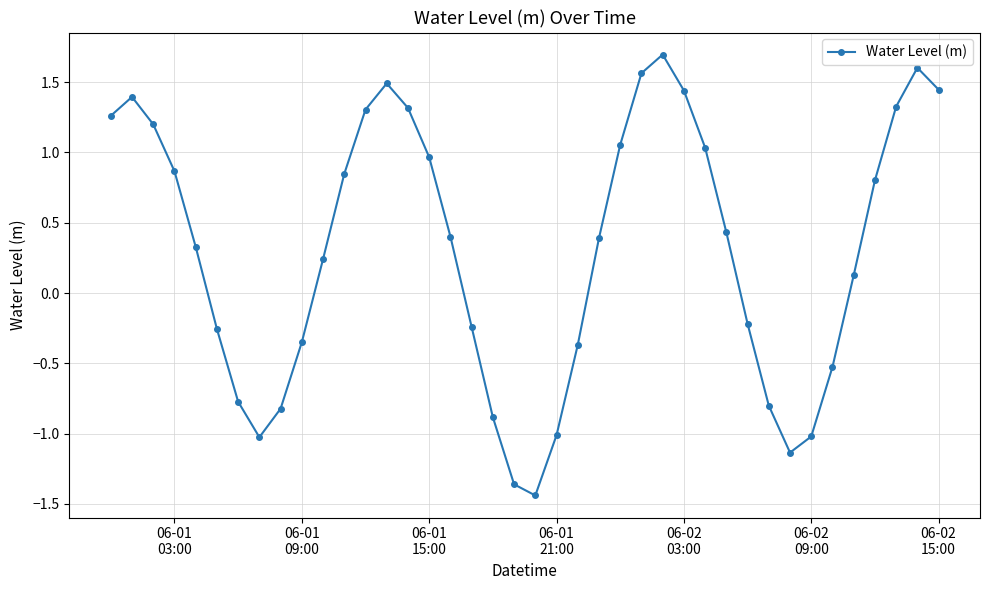

What is the difference between the second highest and second lowest values?

3.0